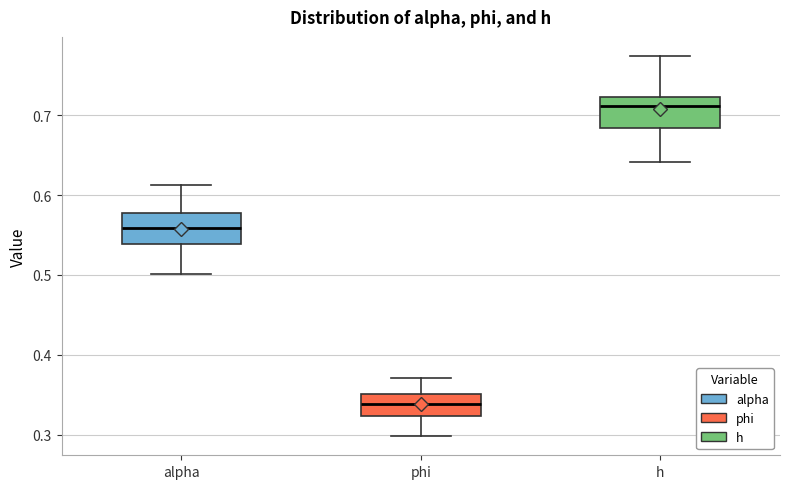

Which box's median line is the lowest?

phi